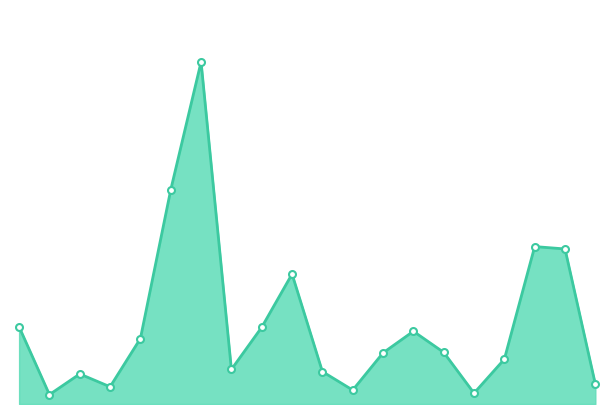

At which label does the data first exceed 720?

Albany Park